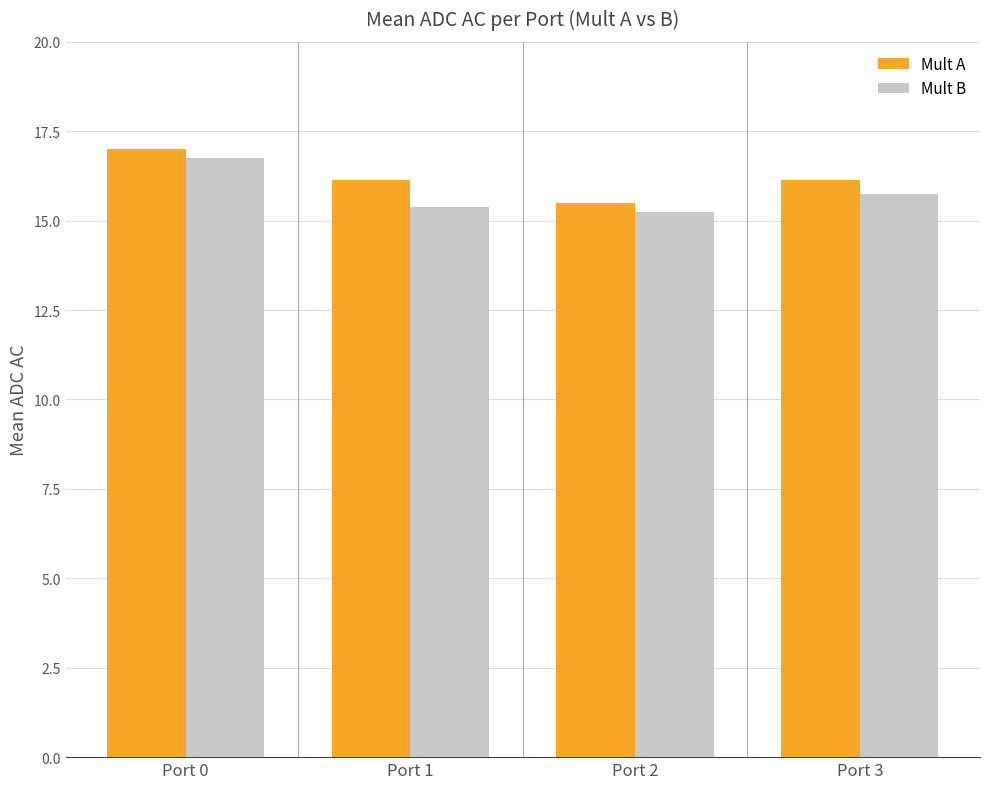

What is the maximum value shown in the chart?

17.0